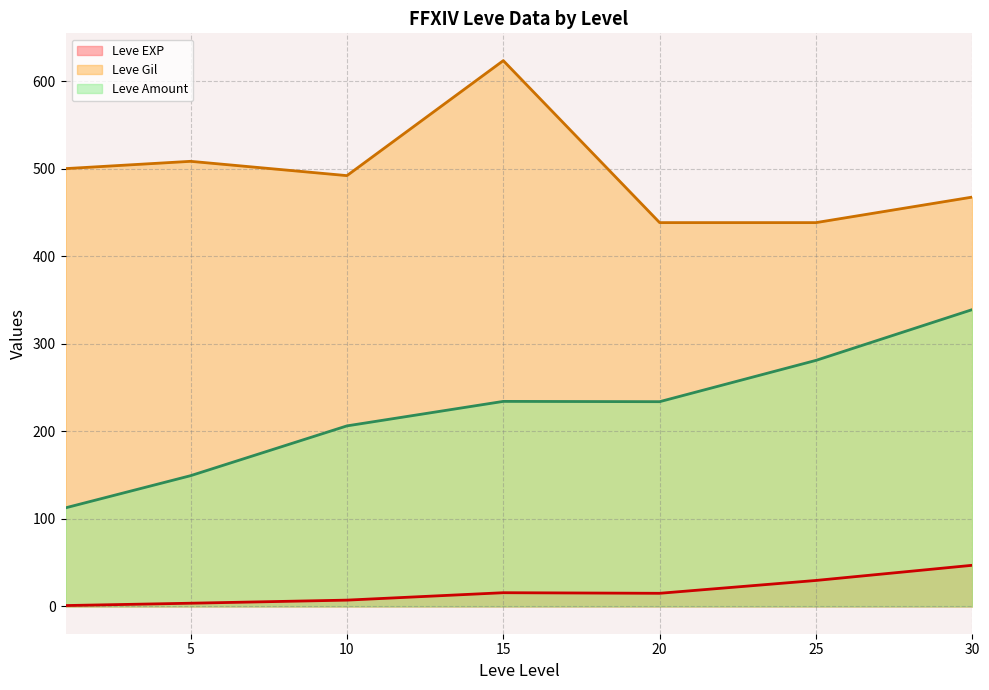

Does the chart display data point markers on the line(s)?

No